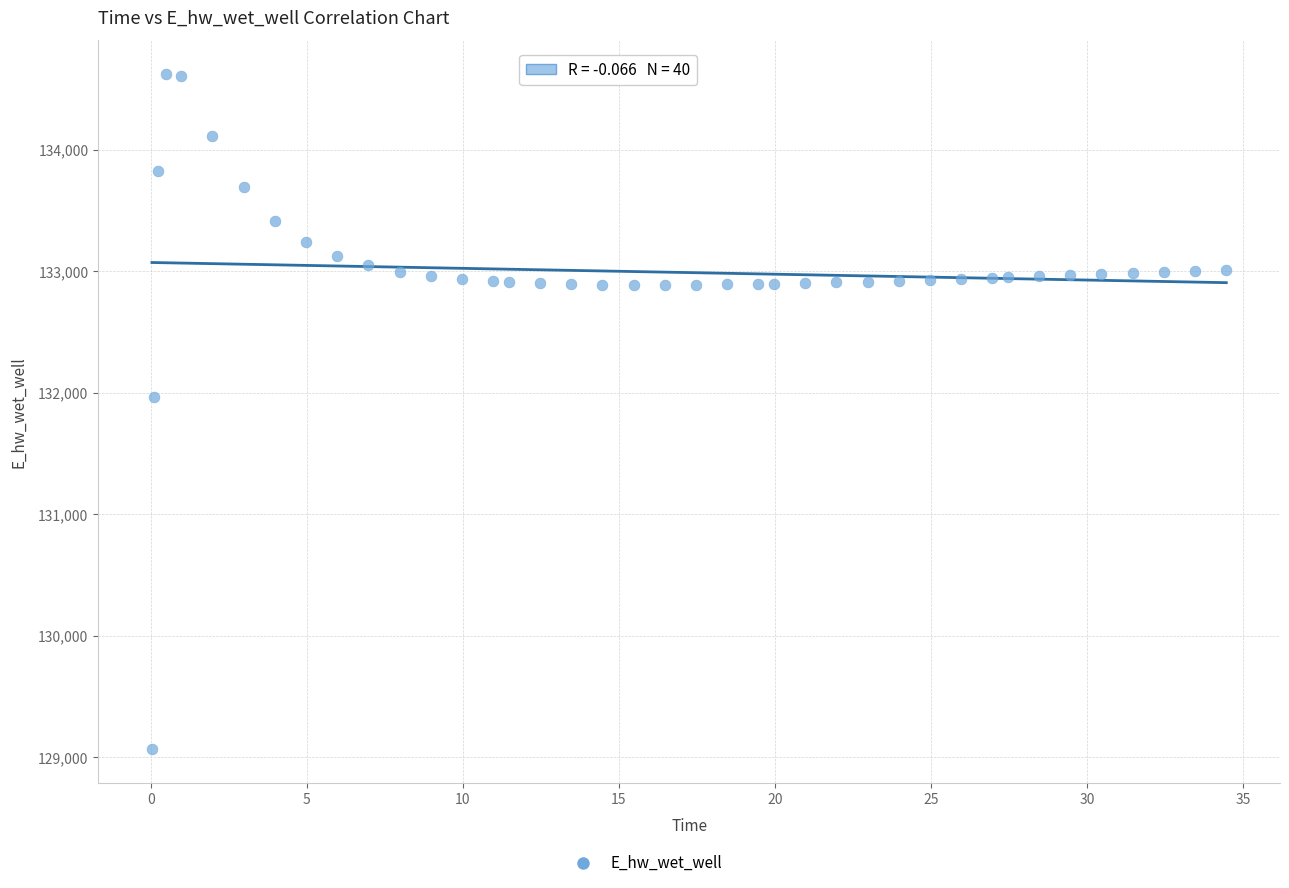

What Y value in the scatter plot is closest to 131844?

131965.6